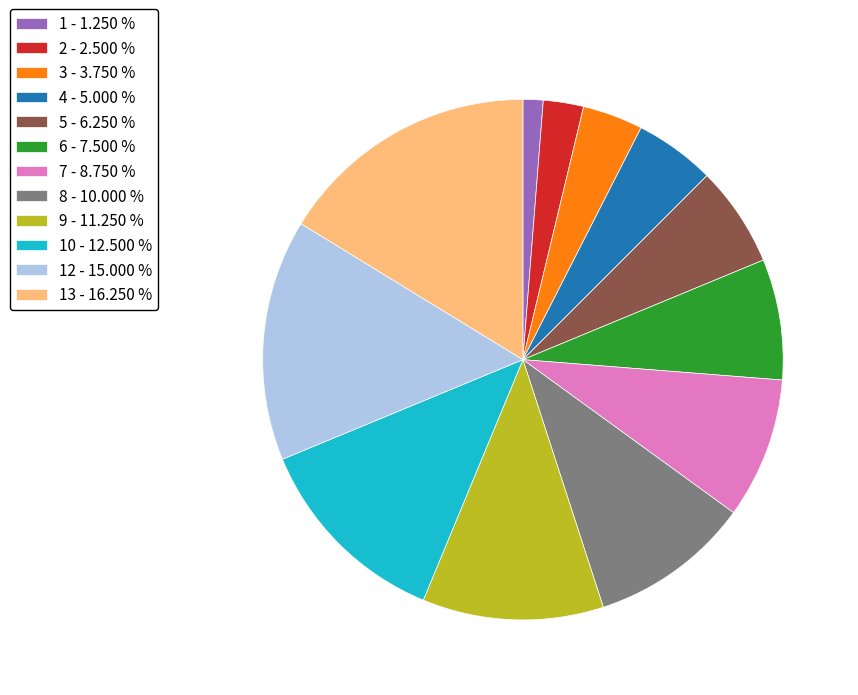

Combined, do 7 - 8.750 % and 1 - 1.250 % account for over 50%?

No